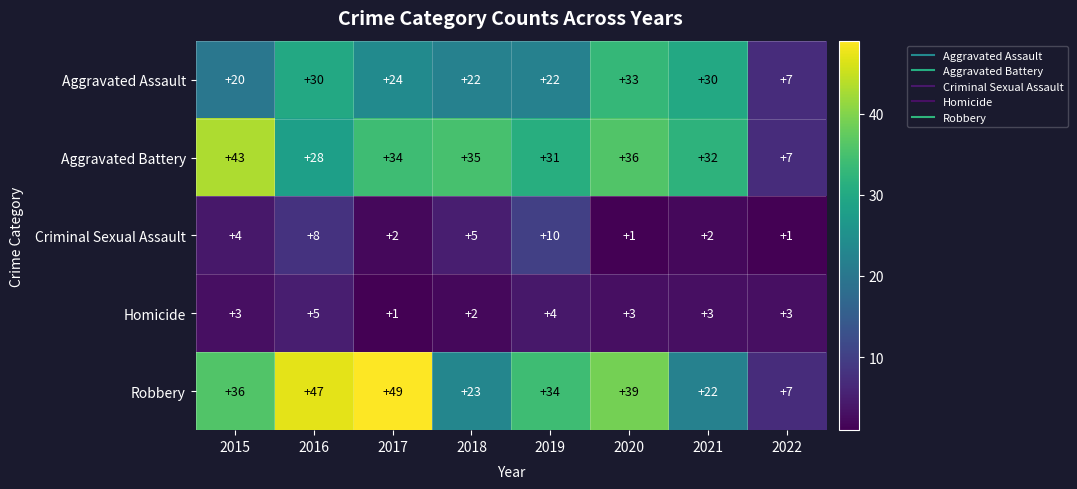

At which category is the sum across all series the highest?

2016